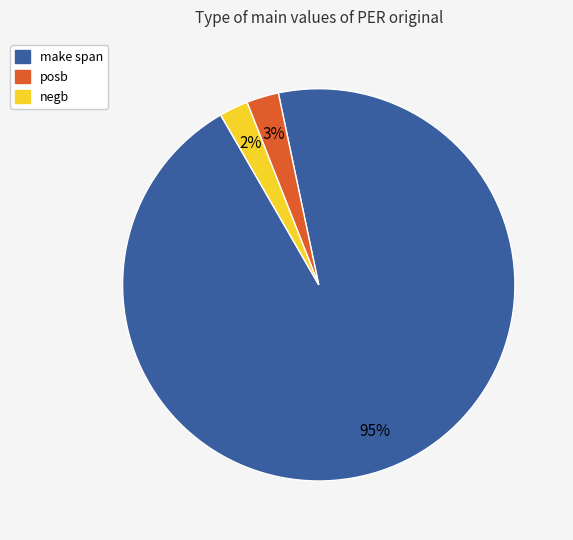

To the nearest percent, what is the difference between the largest and smallest slice percentages?

93%